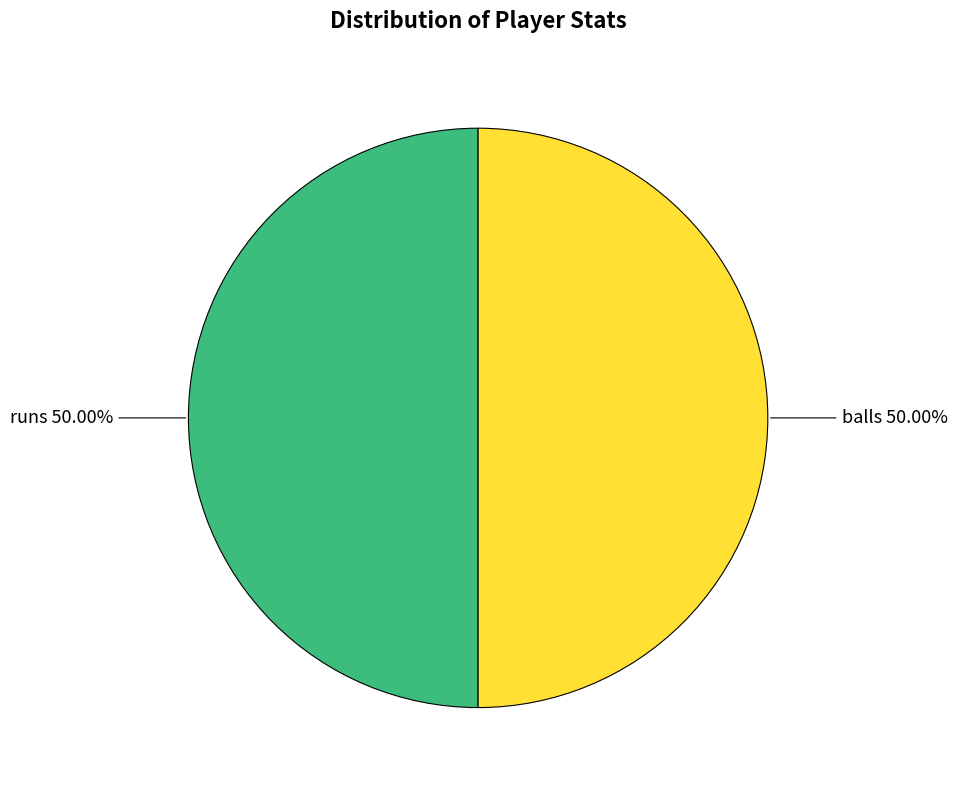

How many segments does this pie chart have?

2